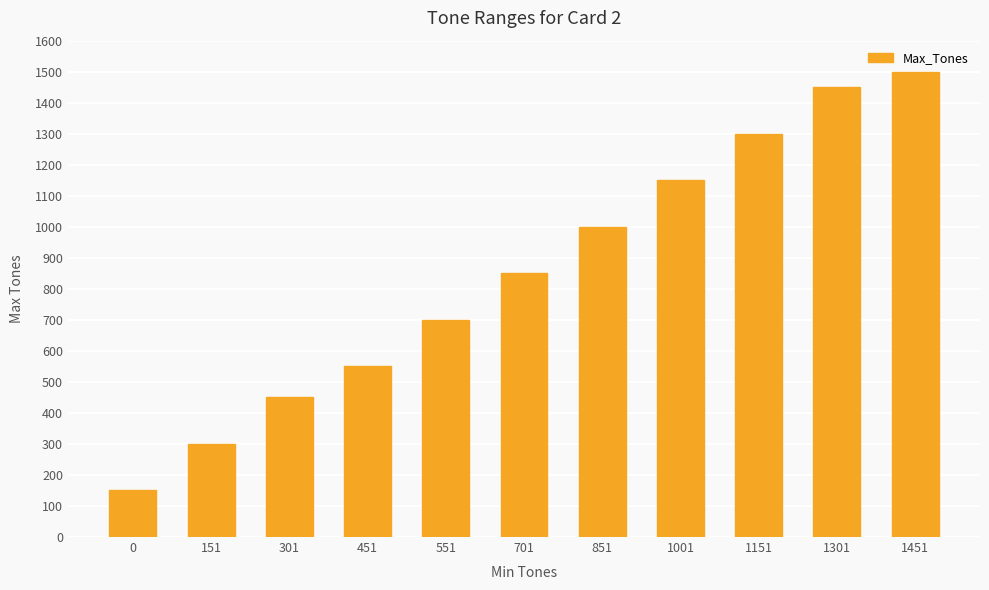

Where is the data nearest to the value 825?

701